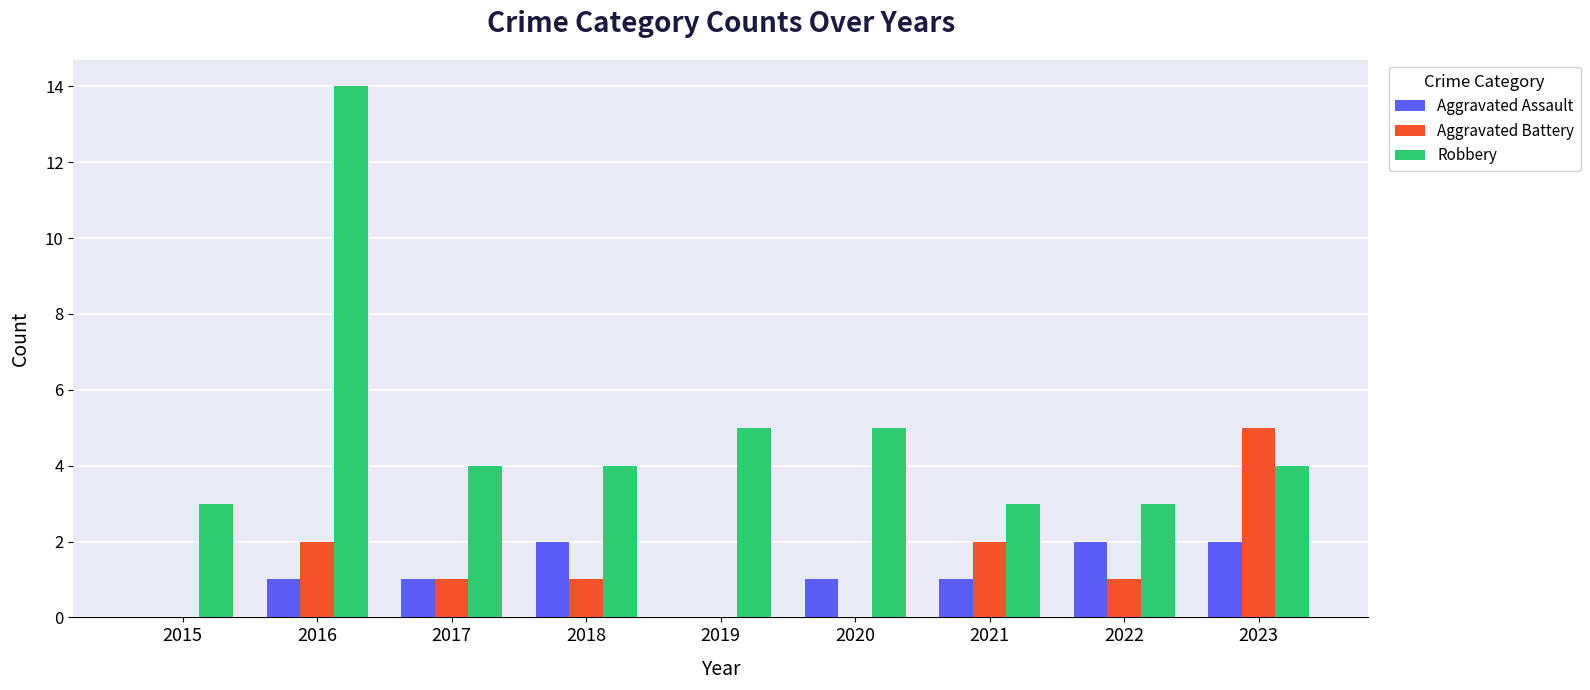

True or false: Robbery has a value of 7 at 2020.

False